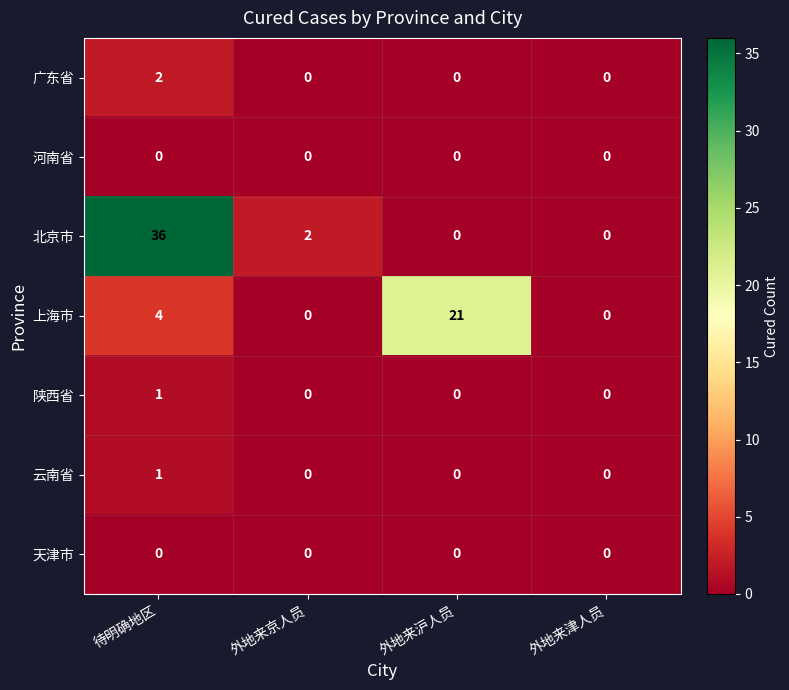

How many 云南省 values are between 0 and 1?

4